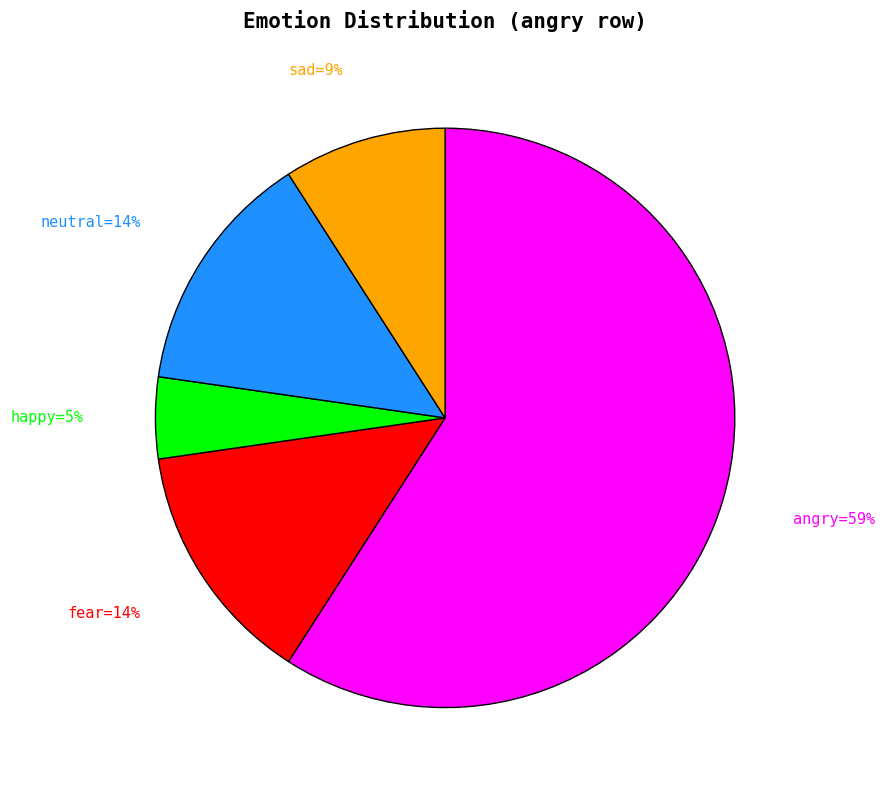

How many slices are in this pie chart?

5